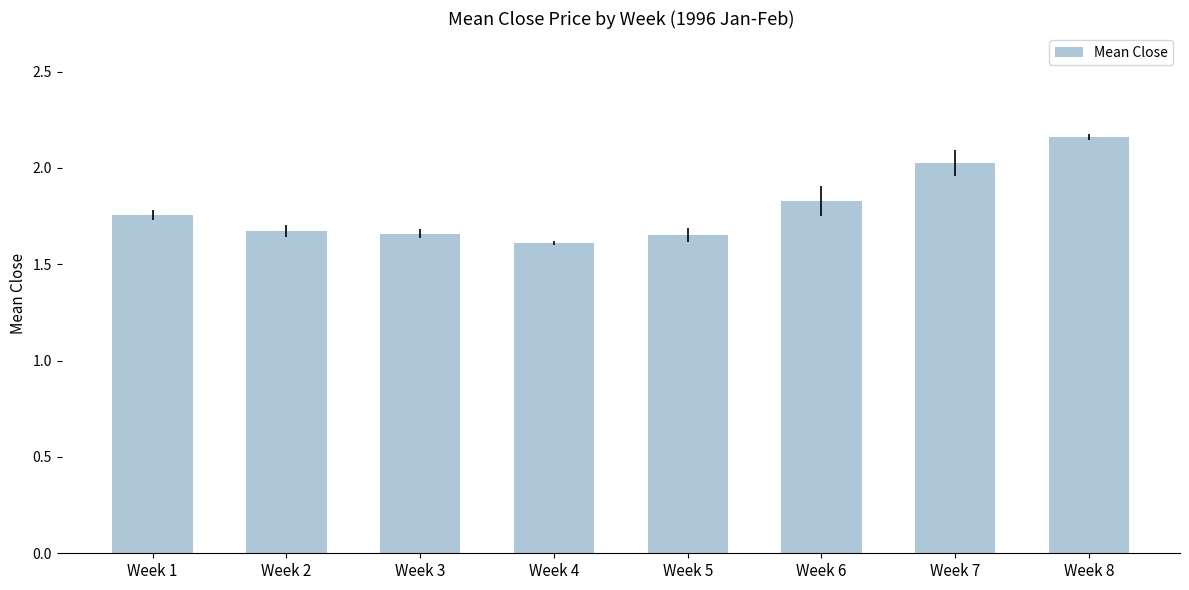

True or false: the data shows 2.0 at Week 7.

True